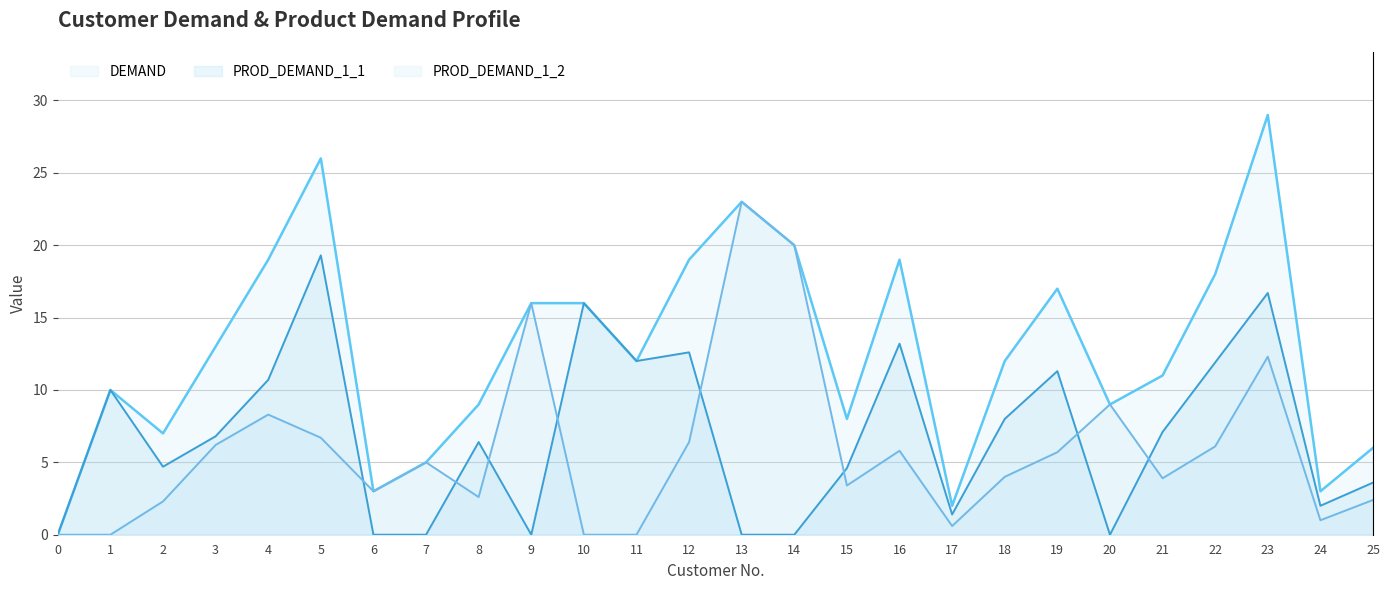

At which category does the chart reach its peak across all series?

23